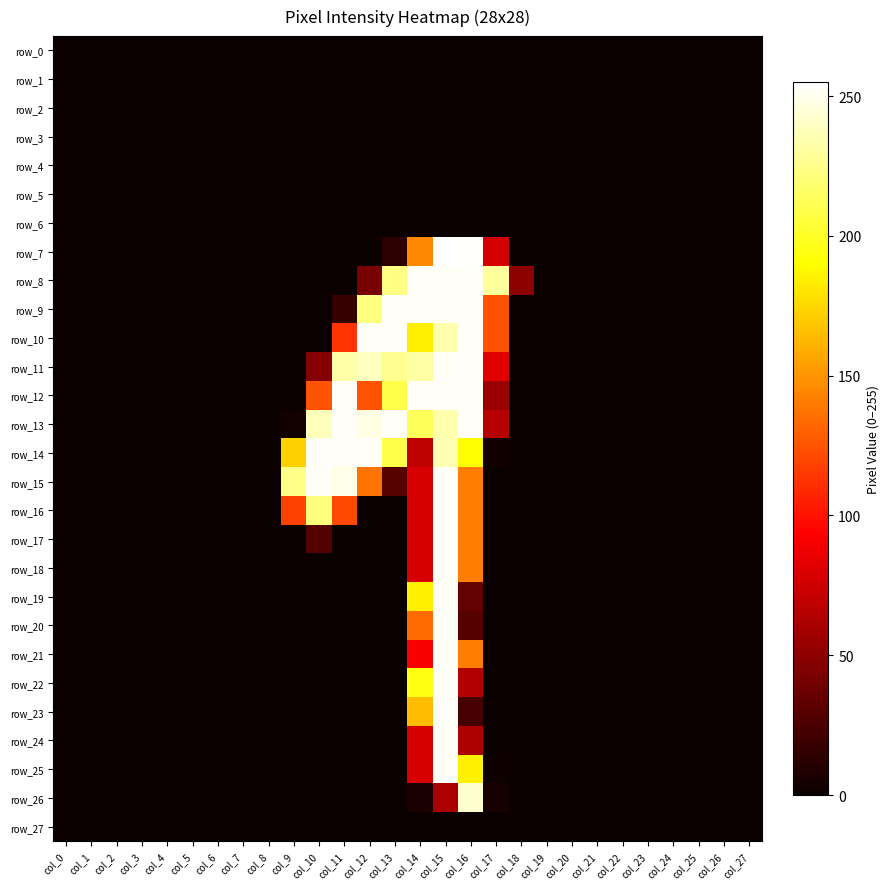

List the series in order of their peak value, lowest first.

row_0, row_1, row_2, row_3, row_4, row_5, row_6, row_27, row_26, row_8, row_9, row_10, row_11, row_12, row_13, row_14, row_15, row_16, row_17, row_18, row_19, row_20, row_21, row_22, row_23, row_24, row_25, row_7